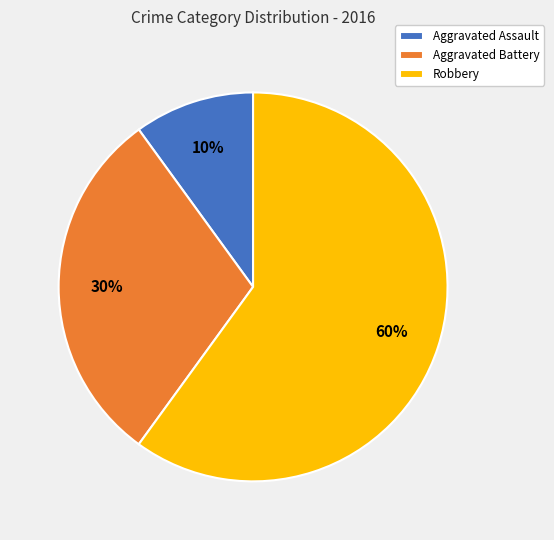

To the nearest percent, what portion does Aggravated Assault represent?

10%